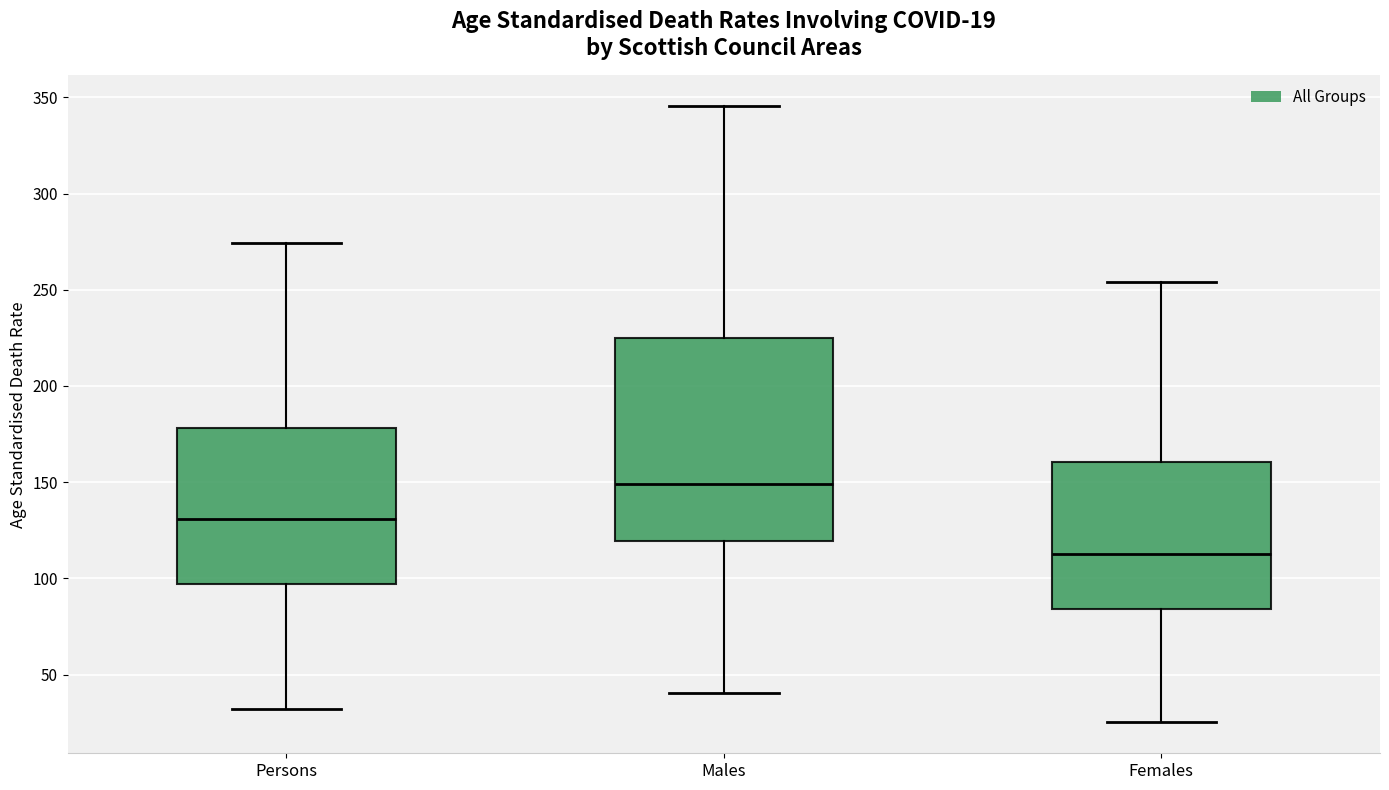

Comparing the boxes themselves (not the whiskers), which one is the tallest?

Males